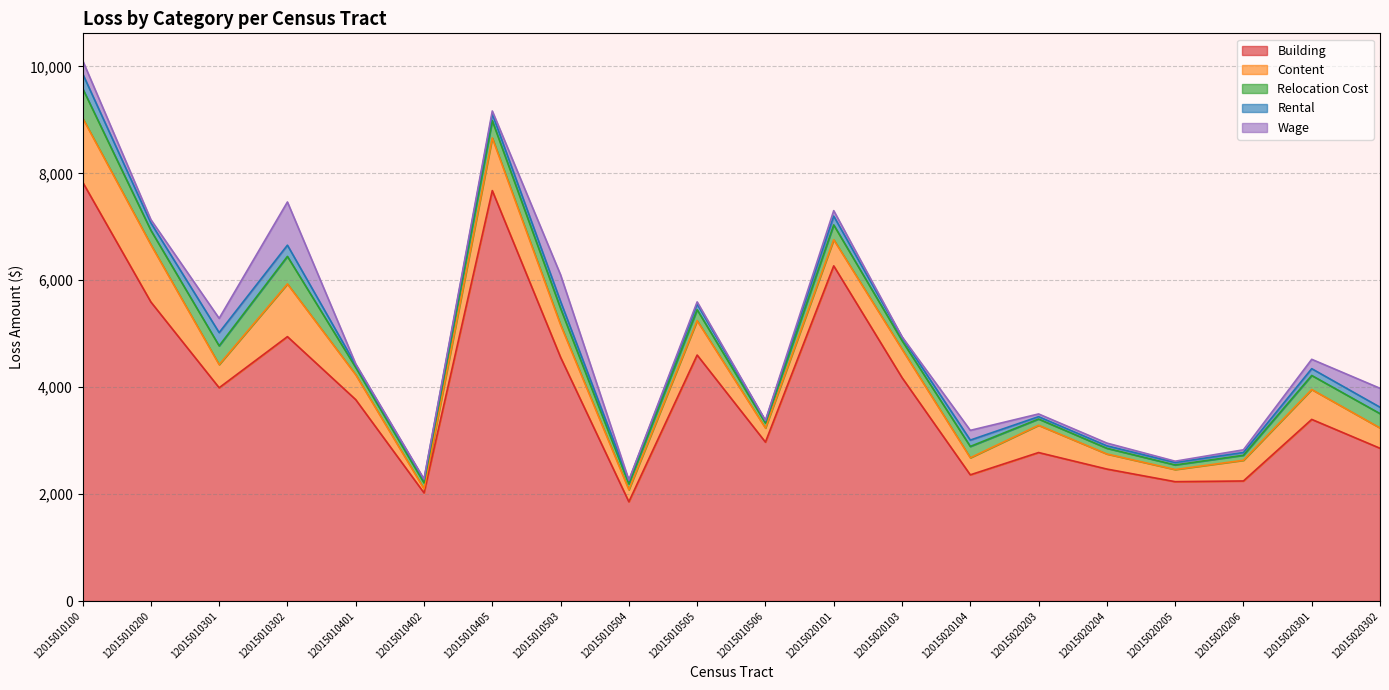

The Relocation Cost series shows 112 at 12015010402. True or false?

True